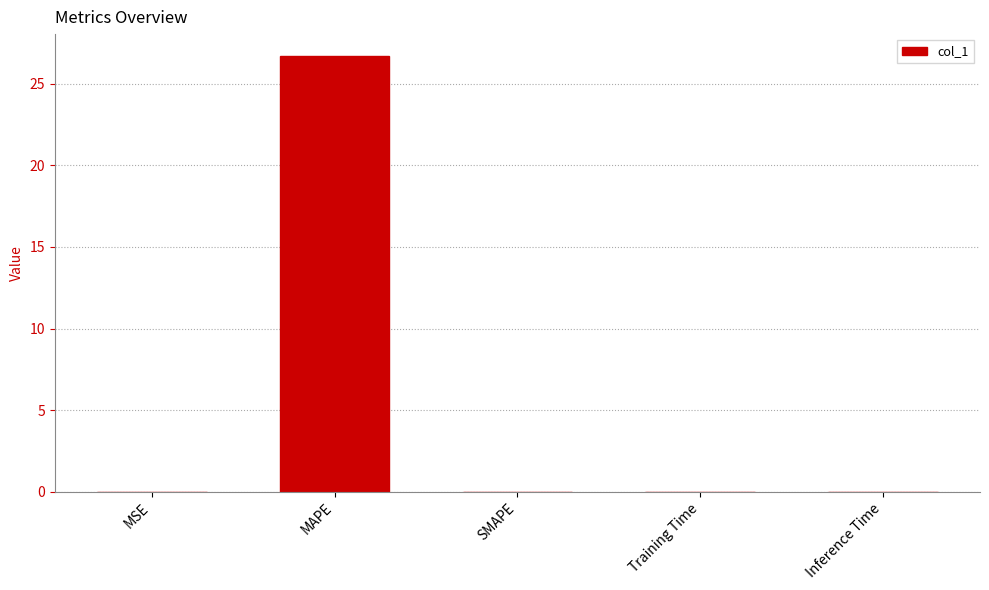

Which category has the highest value across all series?

MAPE